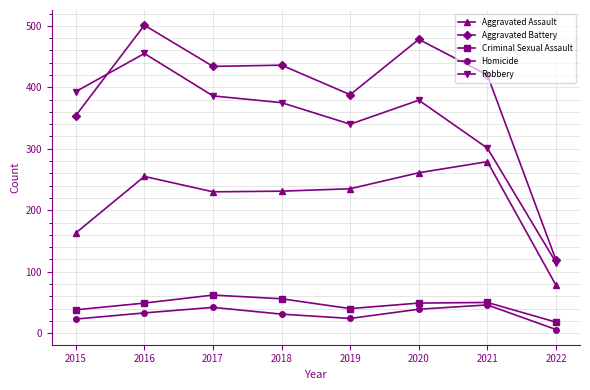

What is the sum of the Aggravated Battery values at 2017 and 2018?

870